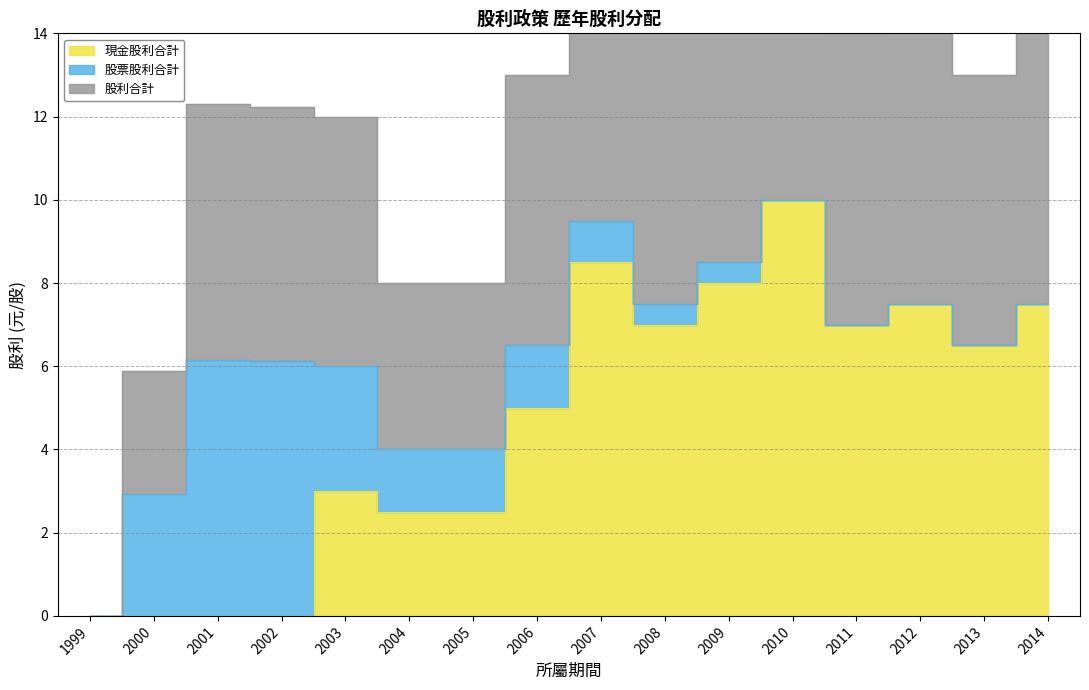

Where does the 現金股利合計 series first go above 6?

2007